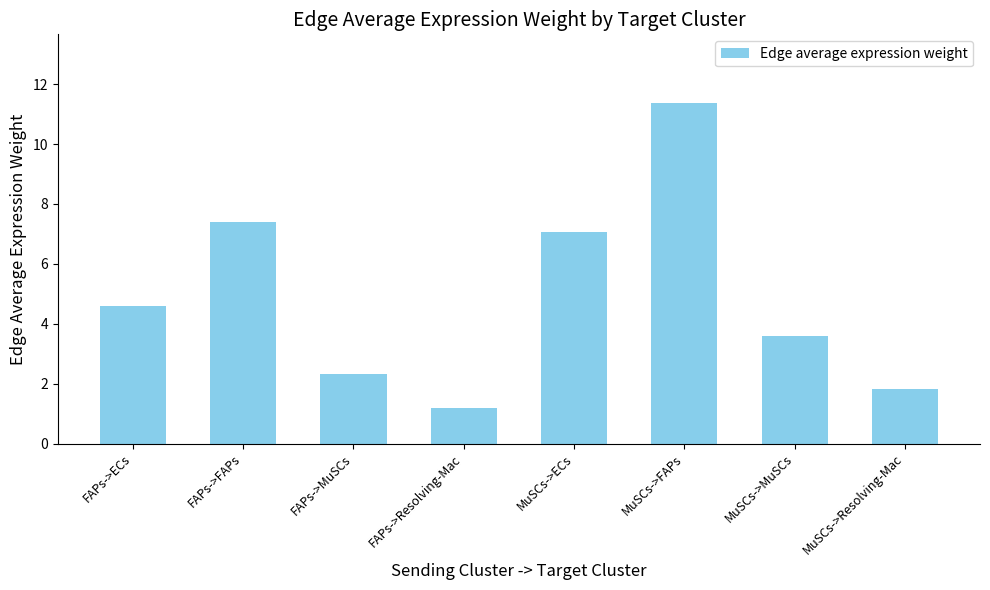

Reading left to right, transcribe all the data shown in this chart.

FAPs->ECs=4.6	FAPs->FAPs=7.4	FAPs->MuSCs=2.3	FAPs->Resolving-Mac=1.2	MuSCs->ECs=7.1	MuSCs->FAPs=11.4	MuSCs->MuSCs=3.6	MuSCs->Resolving-Mac=1.8